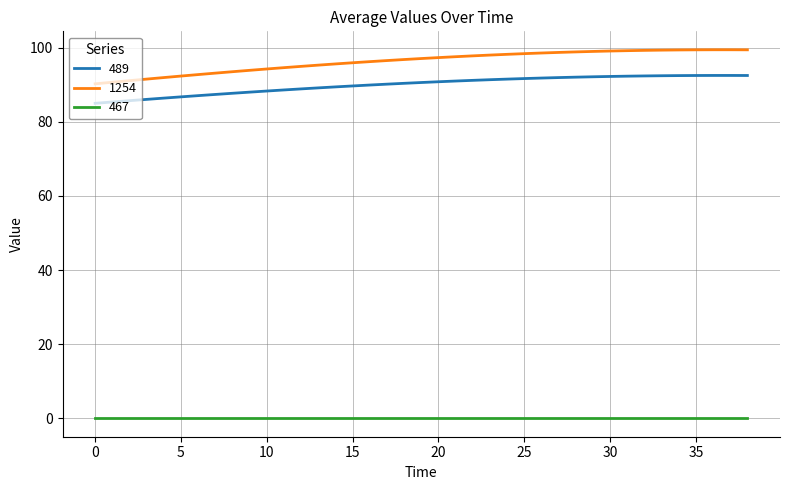

Which series has the largest total across all categories?

1254